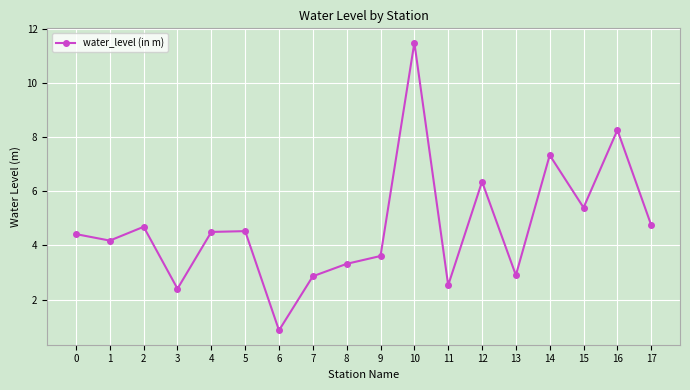

True or false: the data shows 4.2 at 1.

True